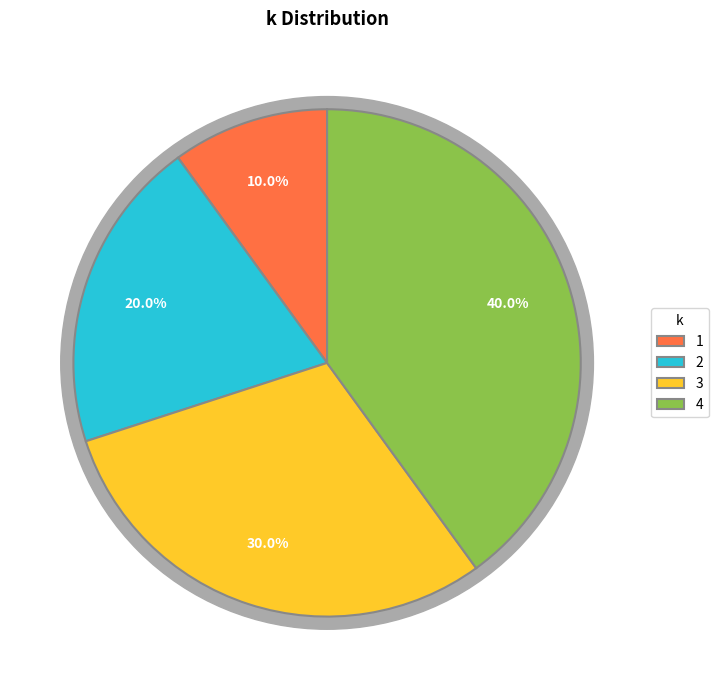

What percentage is the 2 slice, to the nearest percent?

20%